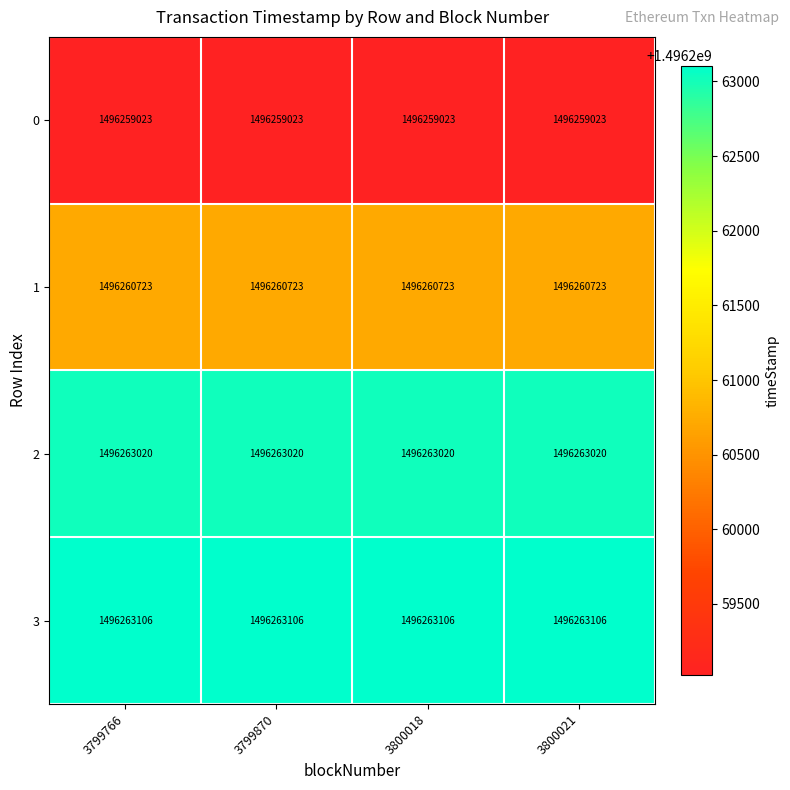

How many categories are shown in the chart?

4